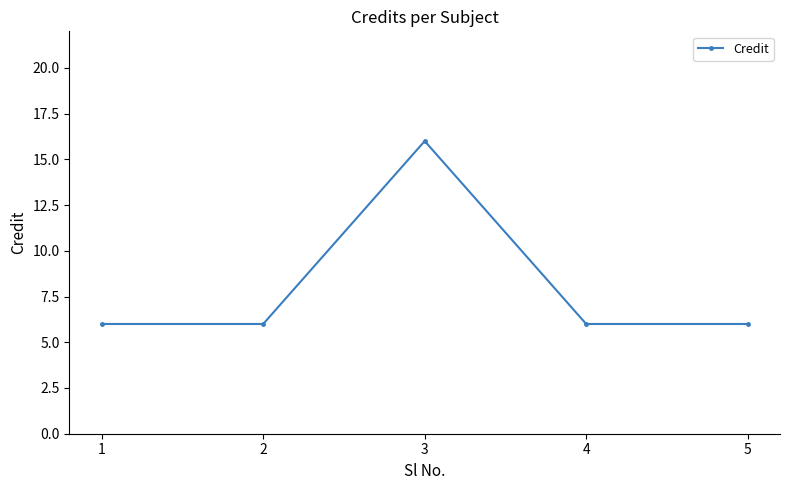

Reading left to right, list all the values displayed in this chart.

6	6	16	6	6